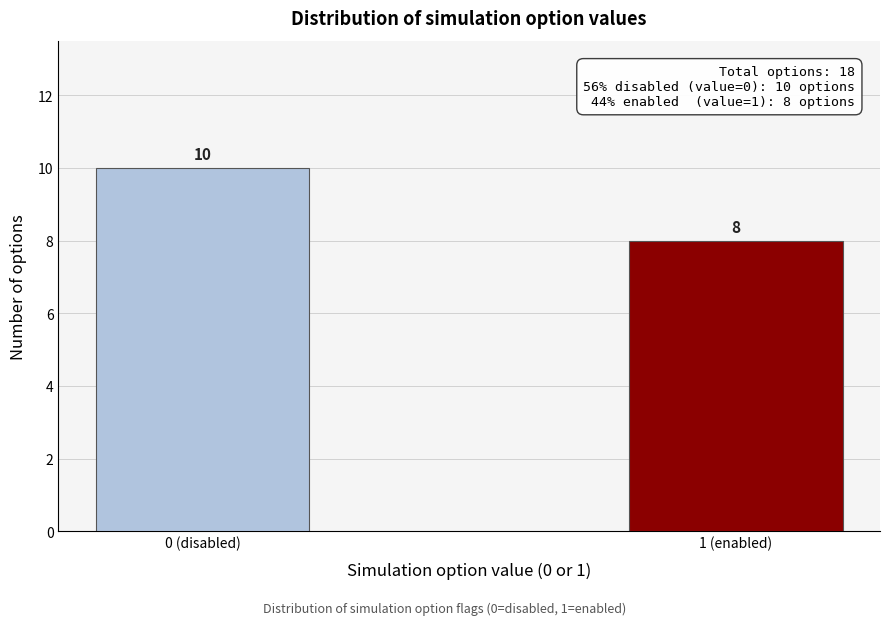

Reading left to right, extract all data points from this chart.

0 (disabled)=10	1 (enabled)=8